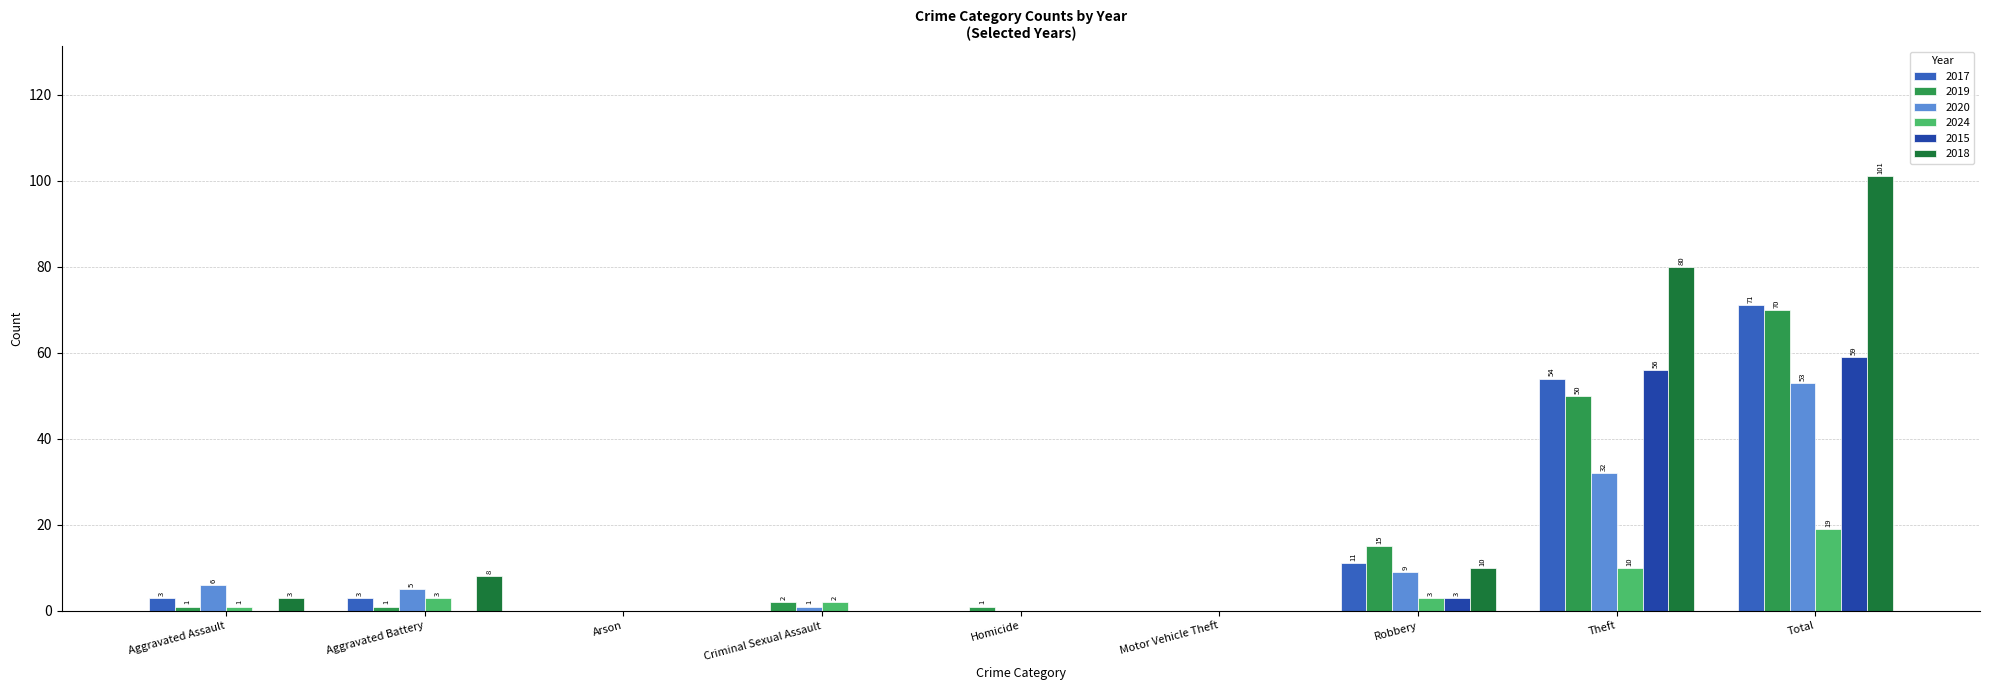

What value does the 2018 series have at Total?

101